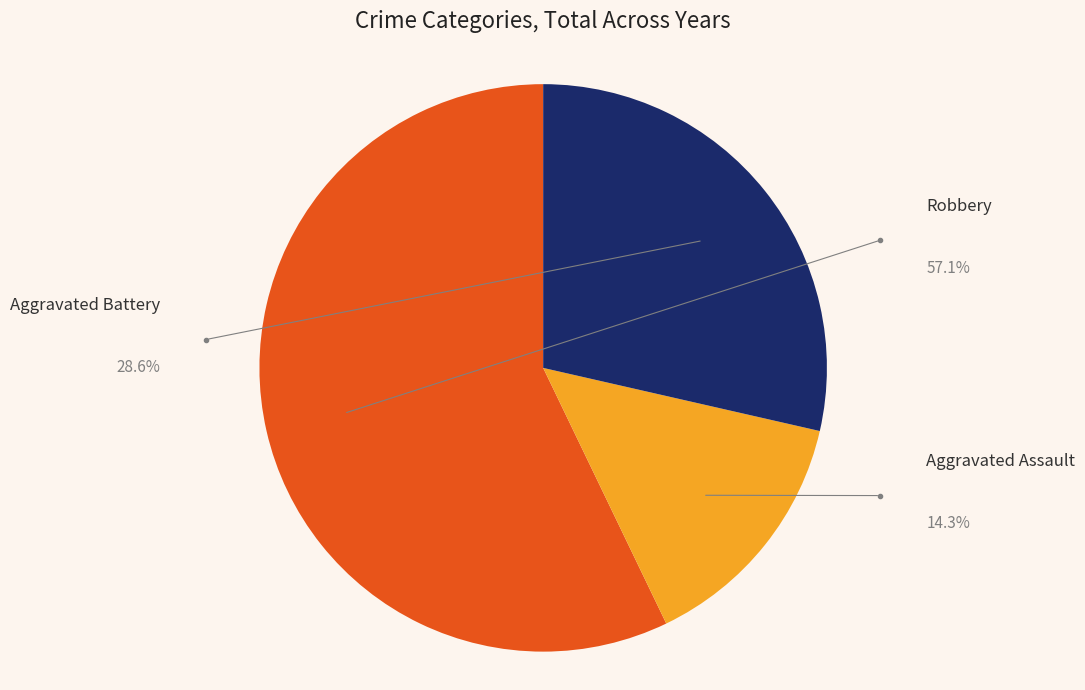

What percentage is the Aggravated Battery slice, to the nearest percent?

29%